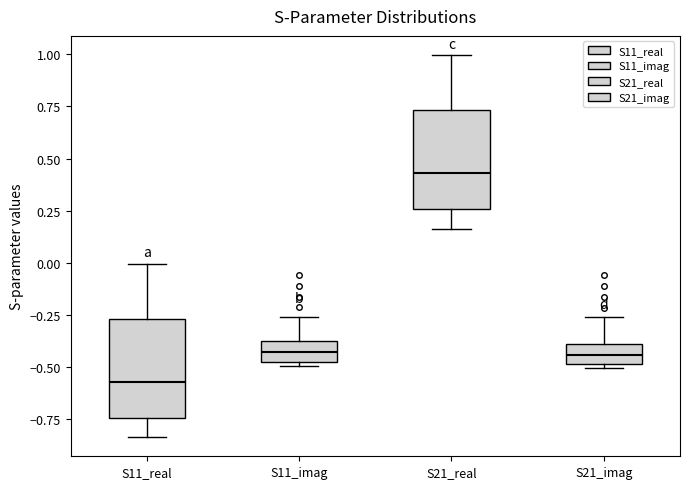

Reading left to right, read every box against the y-axis: the position of its median line, the range the box covers, and the ends of its whiskers. The values are not printed on the chart, so give them approximately, as read against the axis.

S11_real: median -0.55, box -0.75 to -0.25, whiskers -0.85 to 0.00
S11_imag: median -0.45 (inside the box), box -0.45 to -0.35, whiskers -0.50 to -0.25
S21_real: median 0.45, box 0.25 to 0.75, whiskers 0.15 to 1.00
S21_imag: median -0.45, box -0.50 to -0.40, whiskers -0.50 (just below the box's lower edge) to -0.25